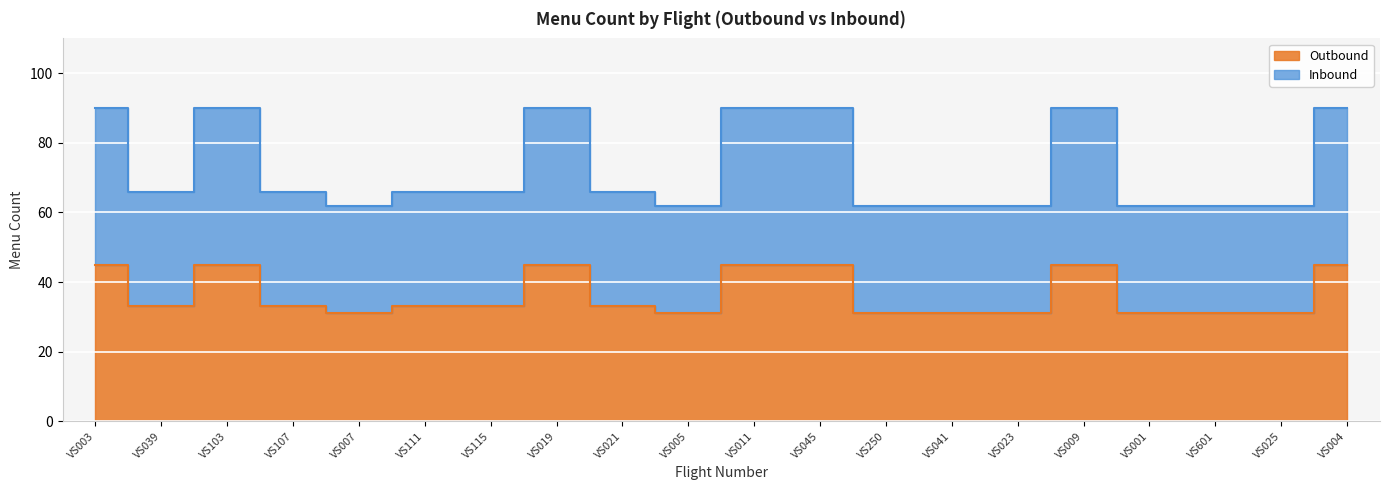

True or false: Inbound has more than 2 interior local peaks.

True